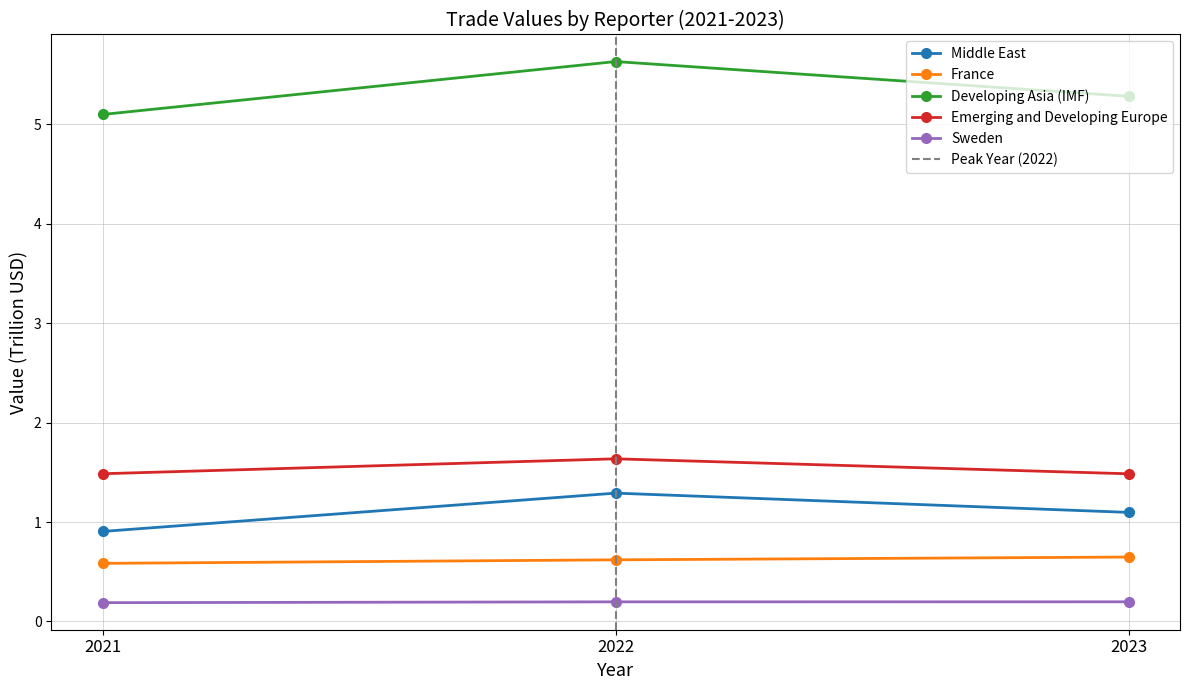

Between 2022 and 2023, which series saw the biggest shift?

Developing Asia (IMF)